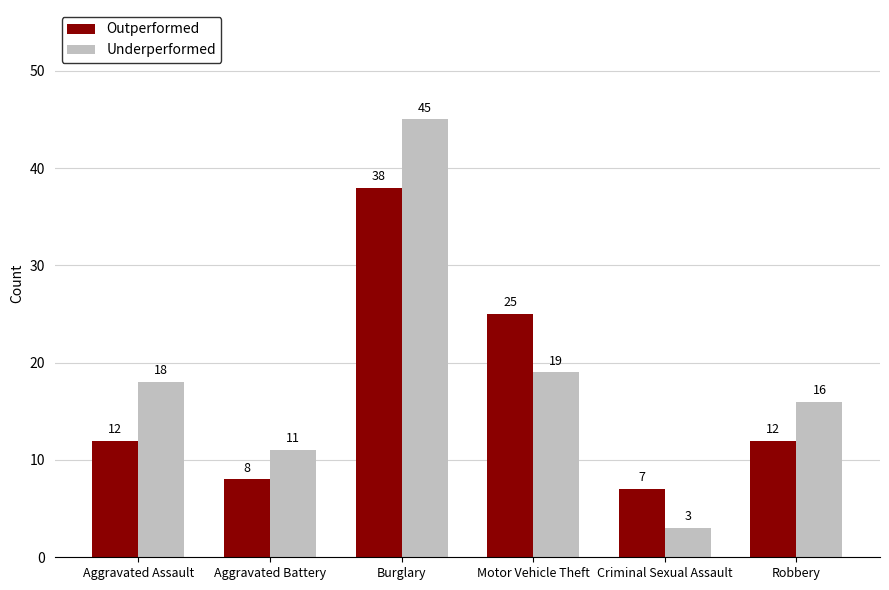

At how many categories does at least one series exceed 42?

1